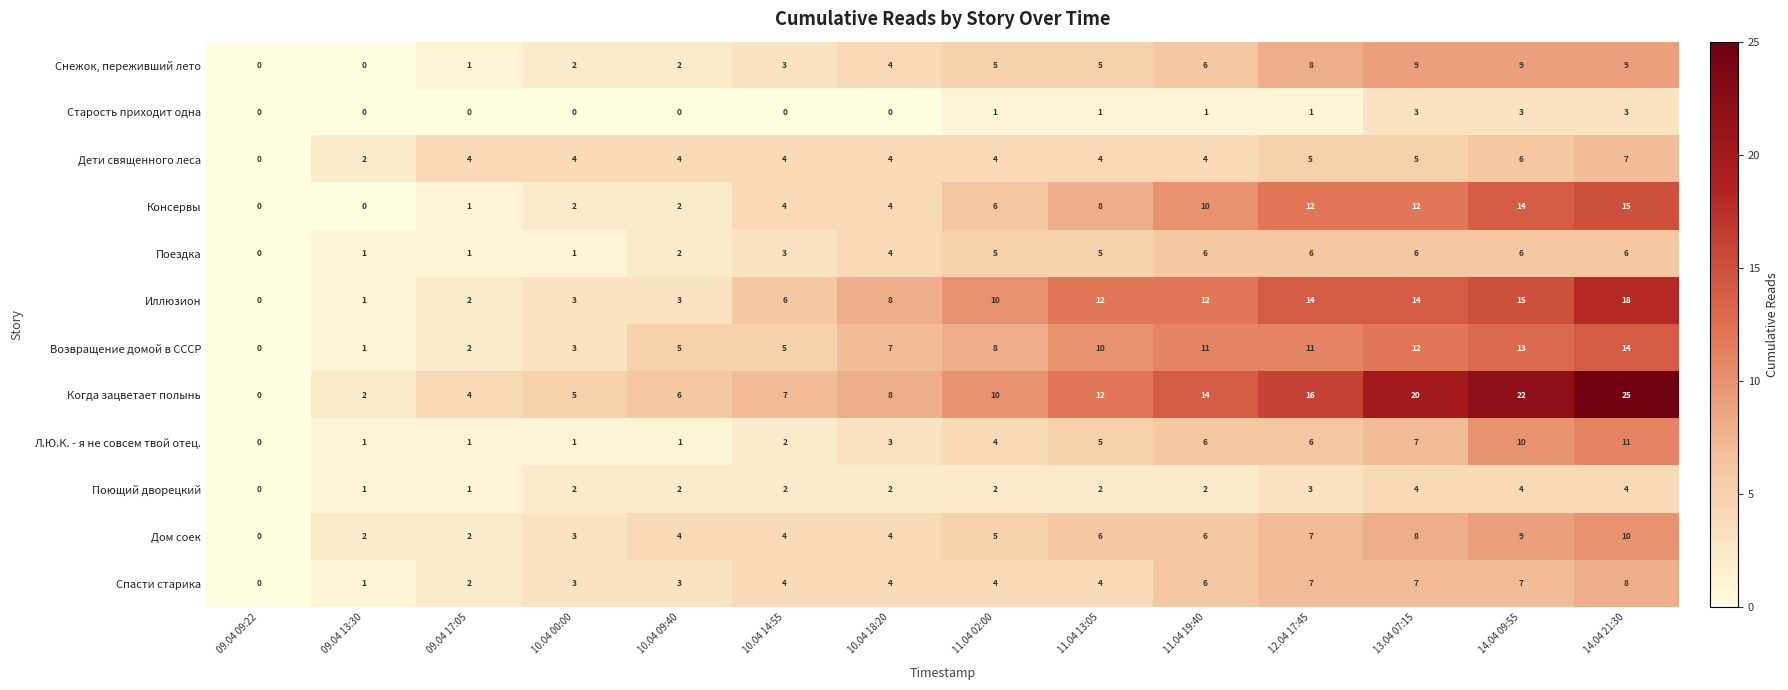

How many distinct data groups are displayed?

12